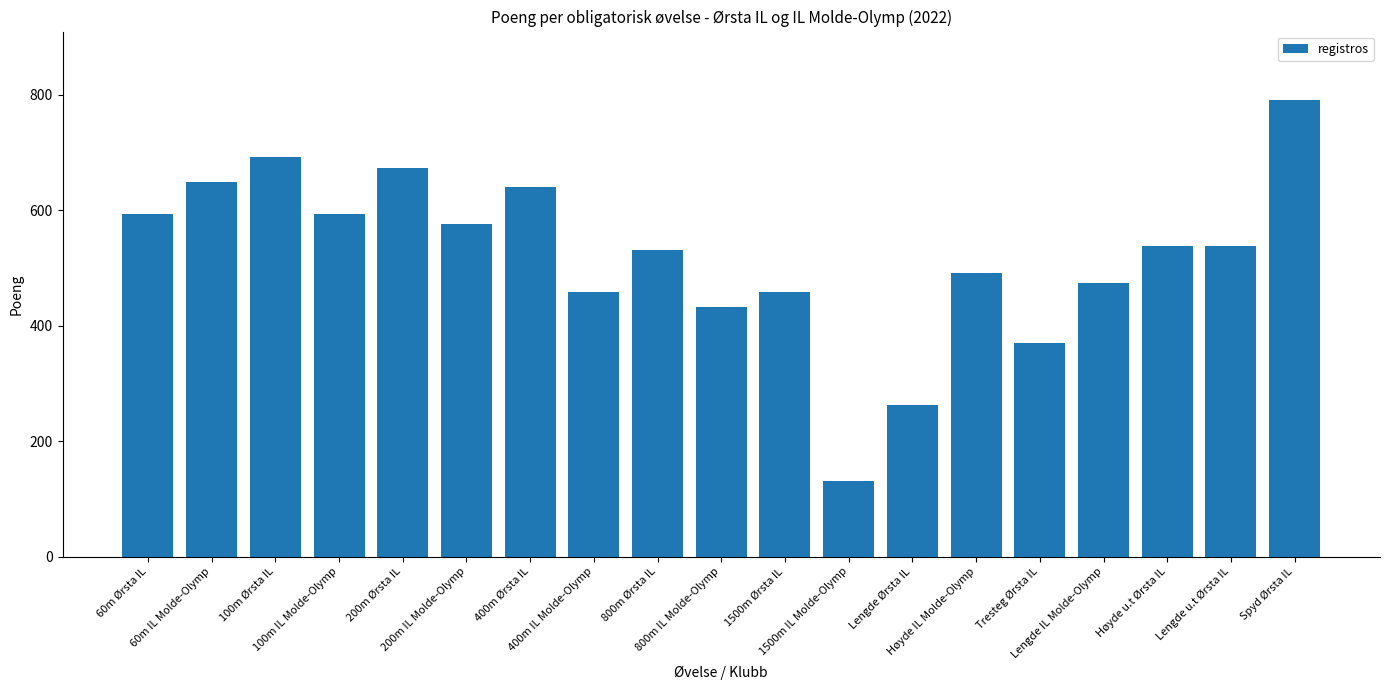

The chart shows a value of 230 at 100m IL Molde-Olymp. True or false?

False